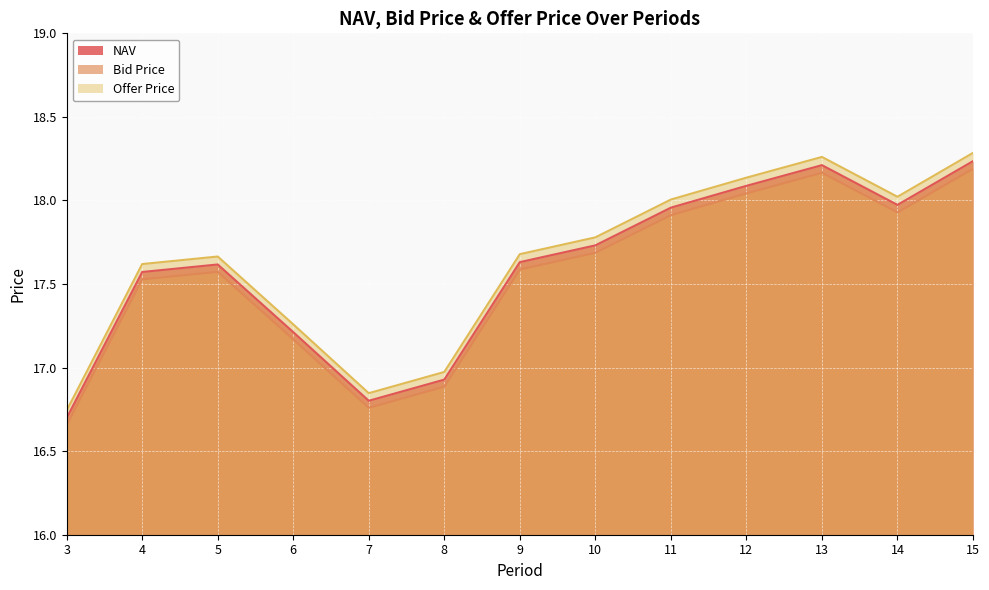

The value of Offer Price at 5 is 30.7. True or false?

False